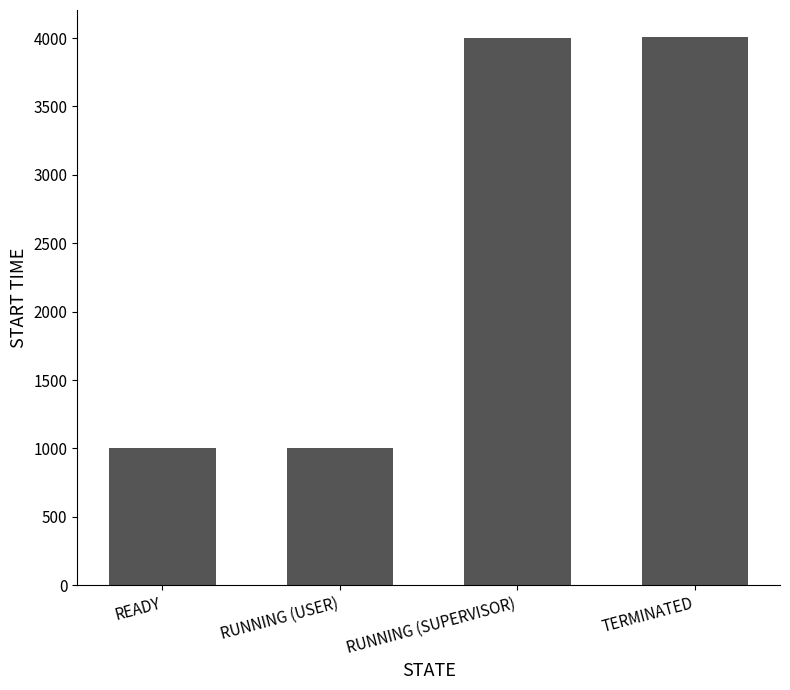

What is the smallest value displayed?

1001